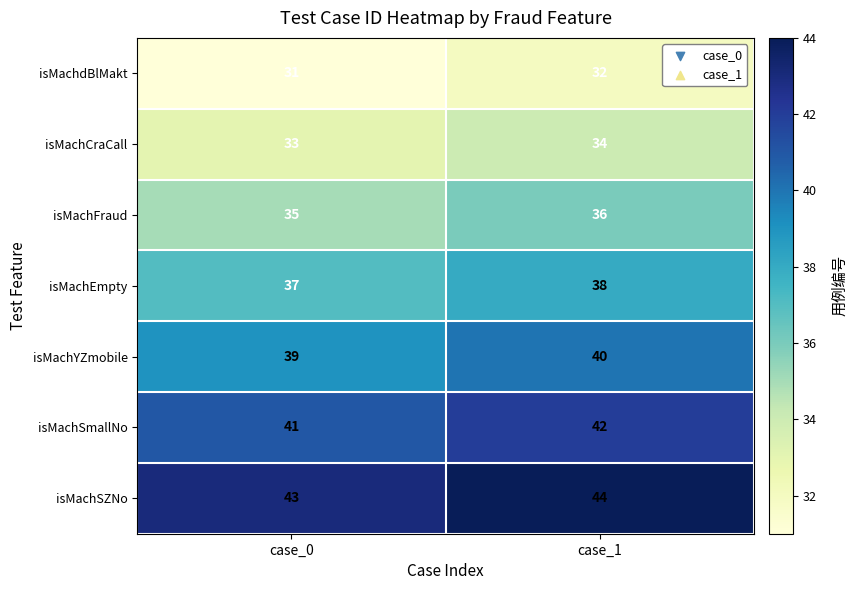

Where is isMachSmallNo nearest to the value 41?

case_0